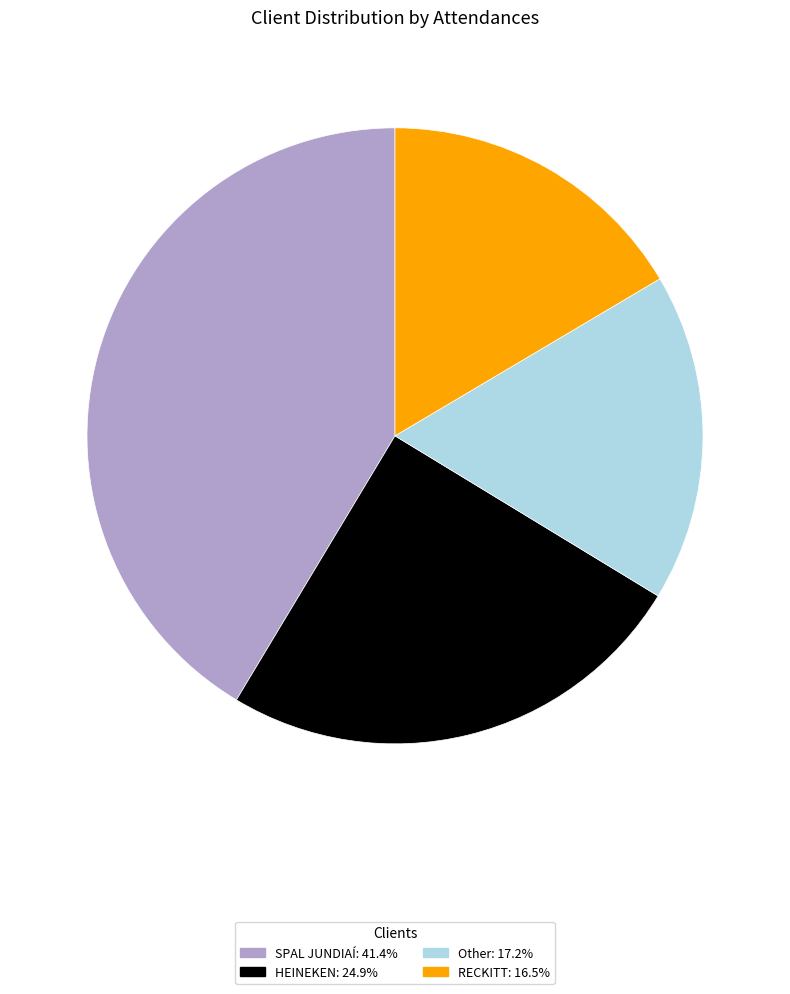

Rank the categories by value from lowest to highest.

RECKITT, Other, HEINEKEN, SPAL JUNDIAÍ